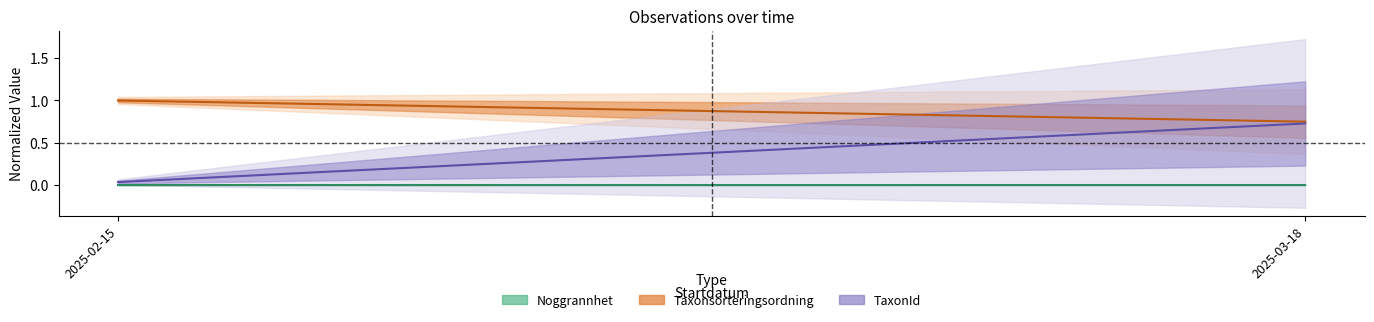

Which category has the highest value across all series?

2025-02-15